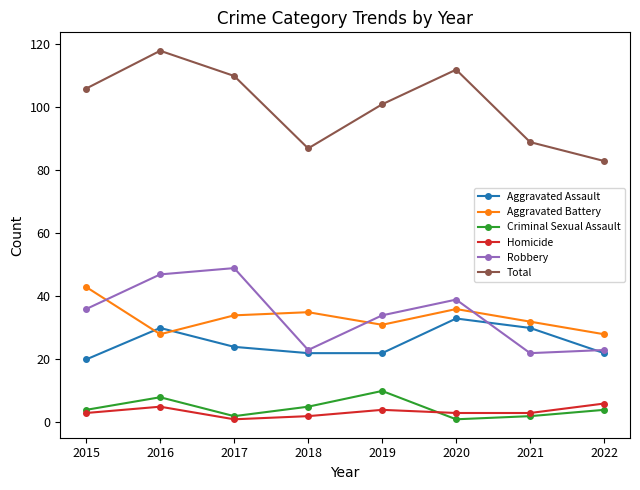

Which series has the widest spread of values?

Total